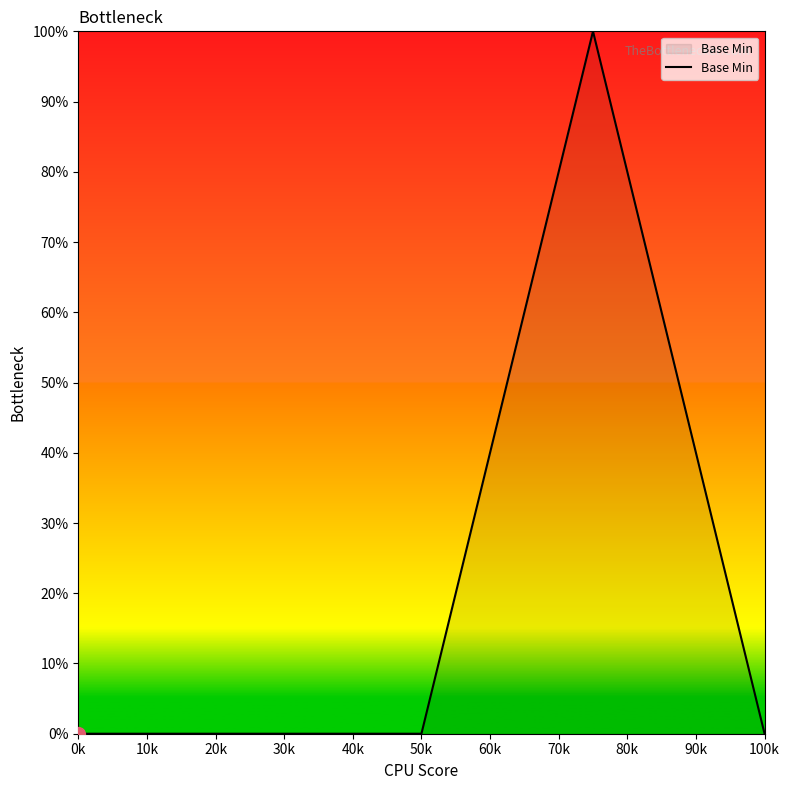

What is the label of the 5th point from the right?

0k